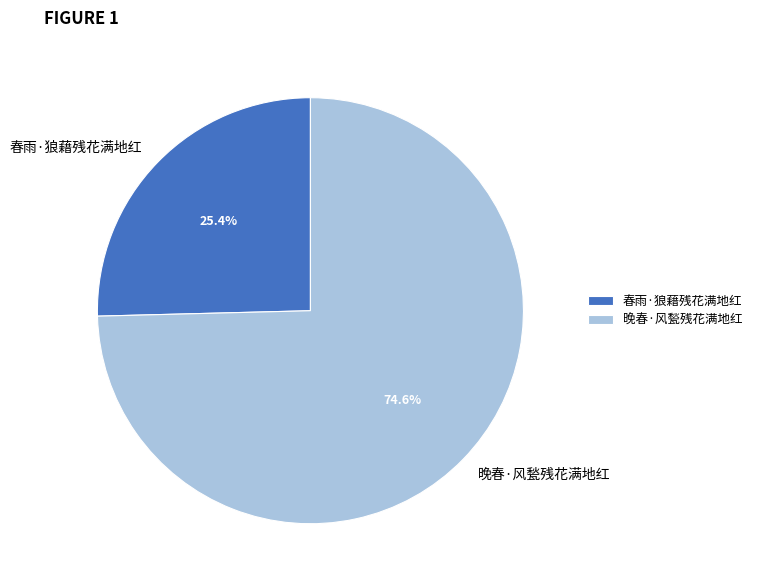

Which has a higher value, 春雨·狼藉残花满地红 or 晚春·风甃残花满地红?

晚春·风甃残花满地红